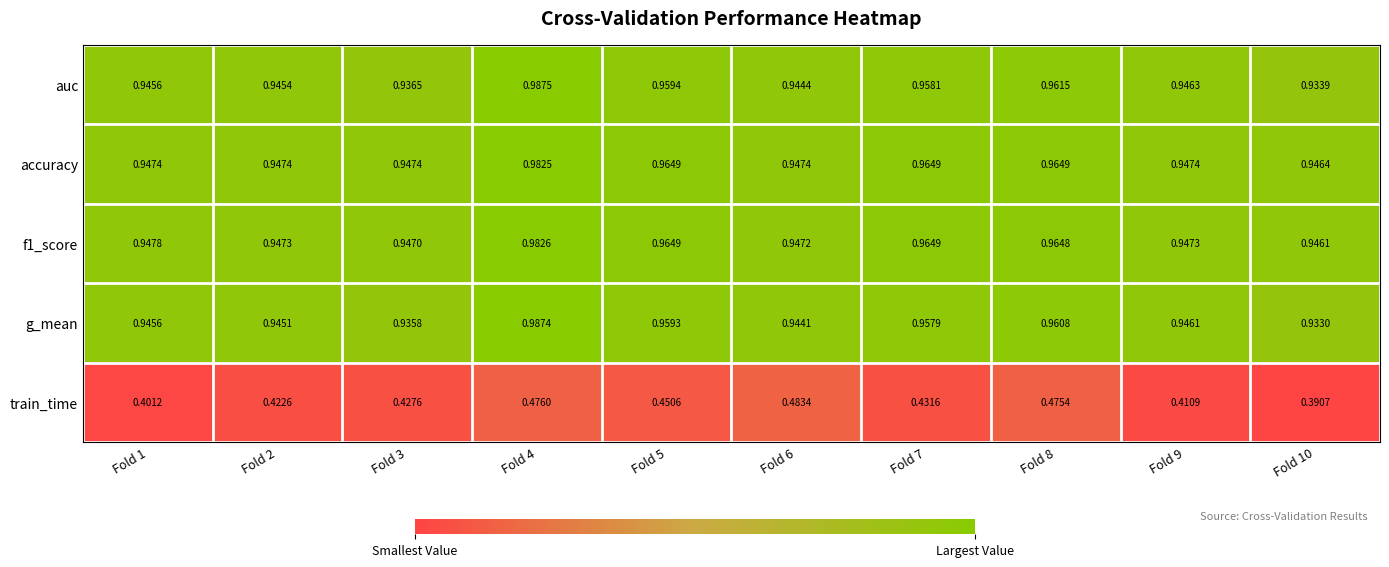

Which series has the largest total across all categories?

accuracy